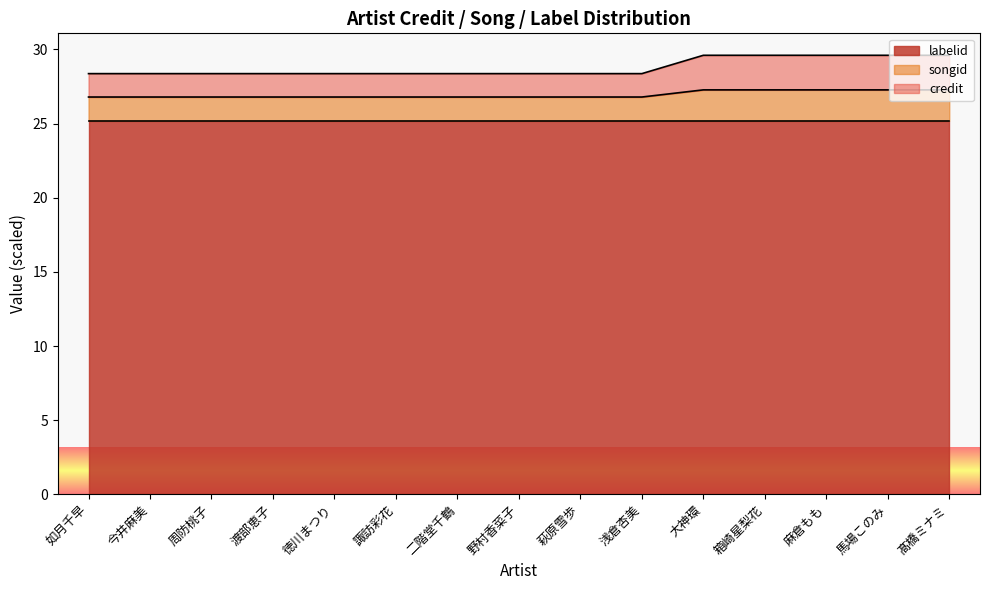

What is the average value of the credit series?

28.8